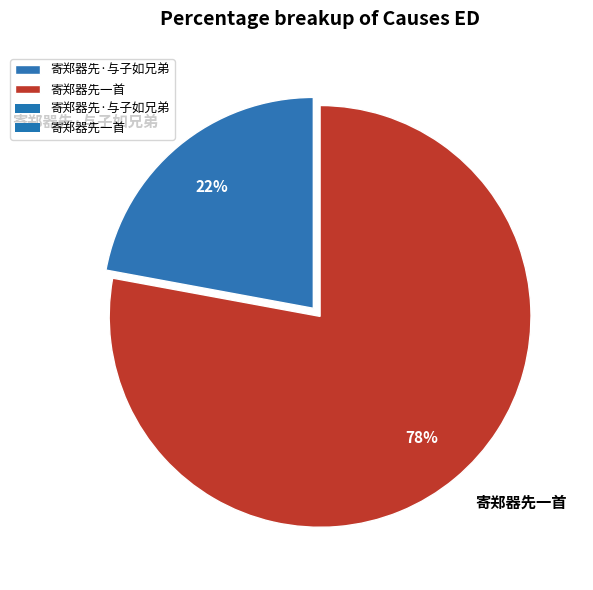

To the nearest percent, what is the difference between the 寄郑器先一首 and 寄郑器先·与子如兄弟 slice percentages?

56%